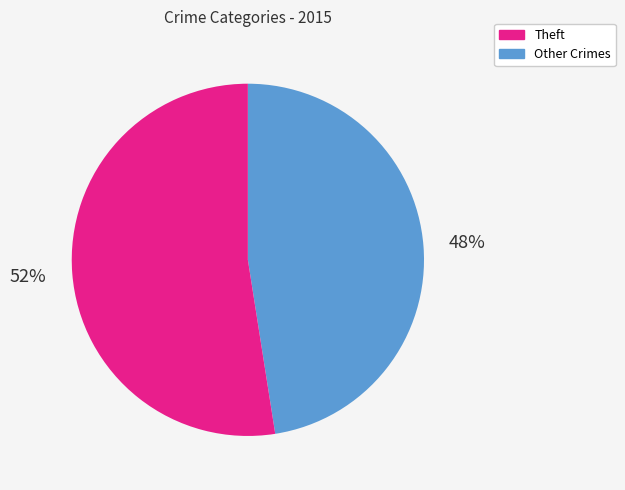

How many slices are in this pie chart?

2